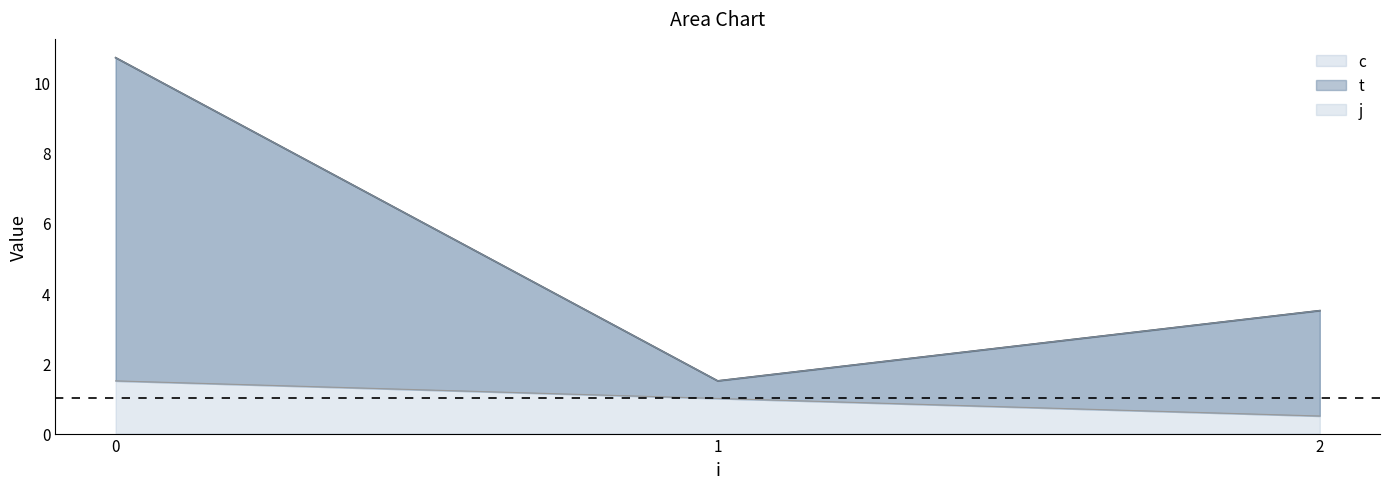

Where is t nearest to the value 6?

2